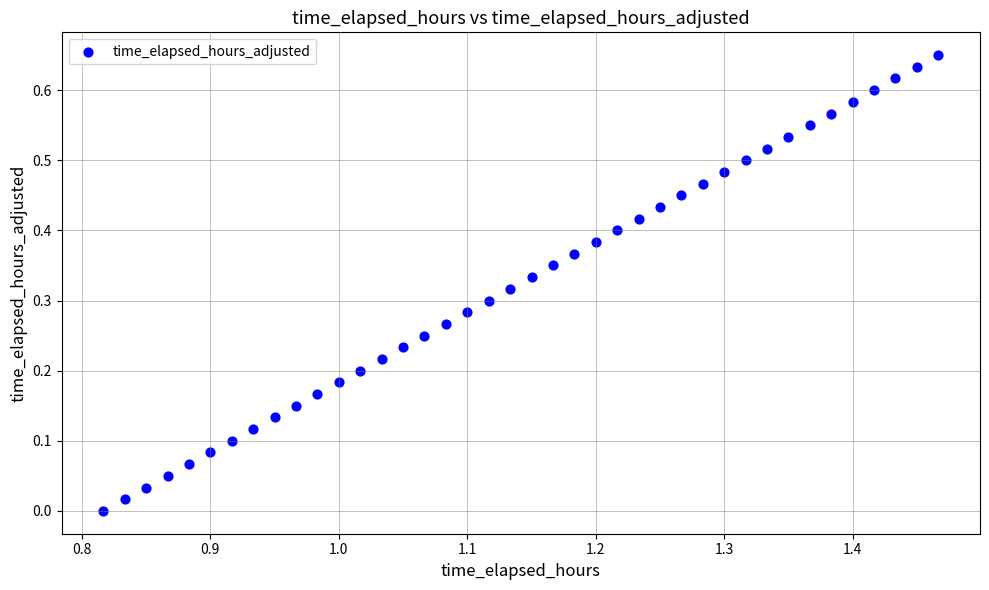

How many data points are displayed?

40